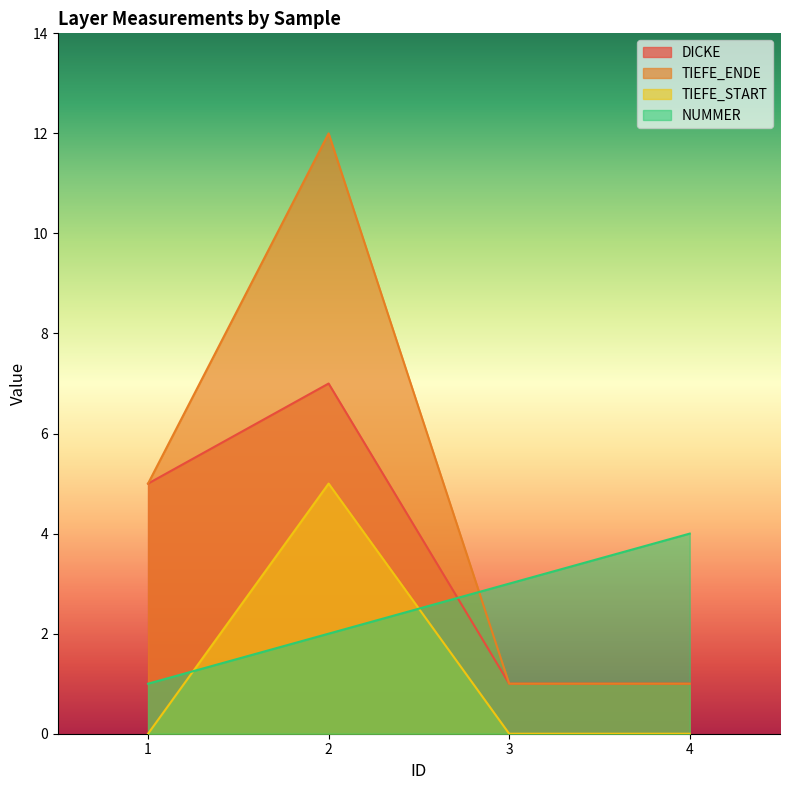

True or false: TIEFE_START and TIEFE_ENDE intersect in this chart.

False